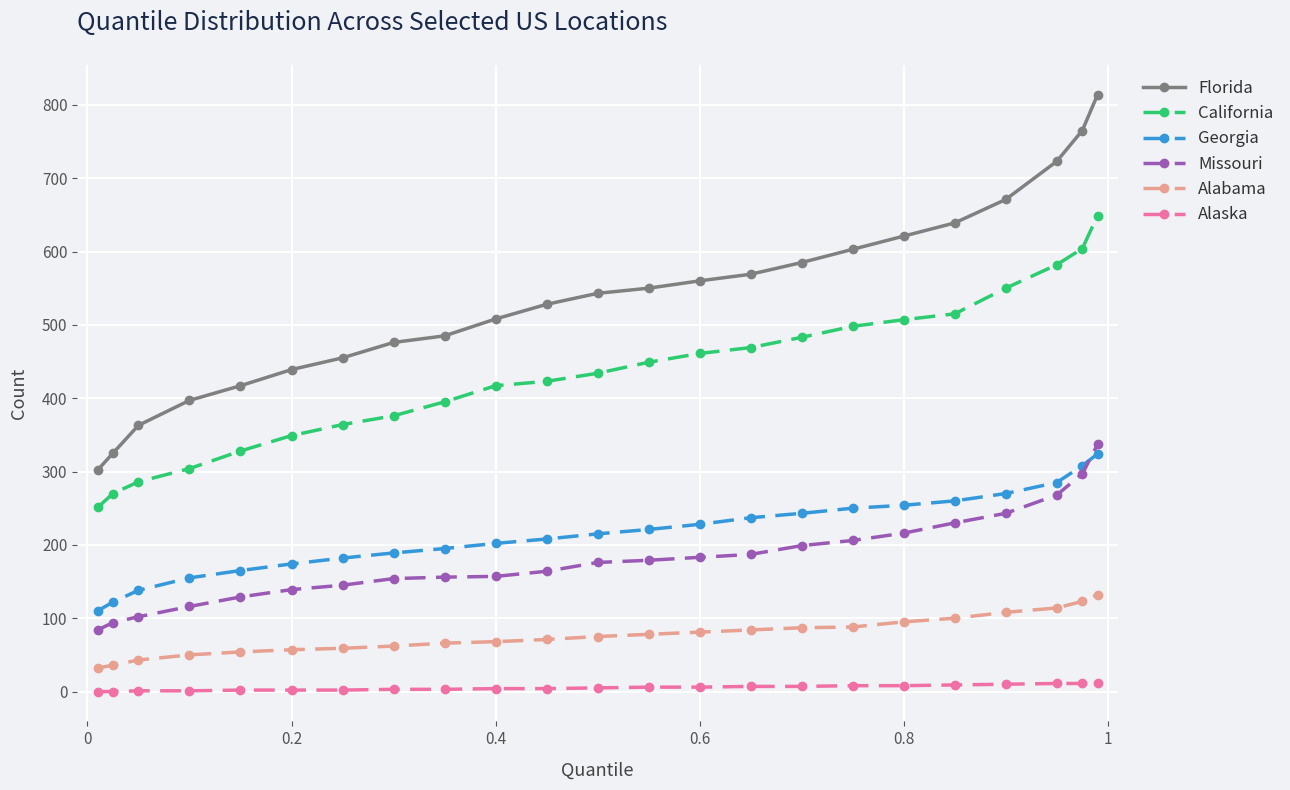

True or false: Alaska and Georgia intersect in this chart.

False